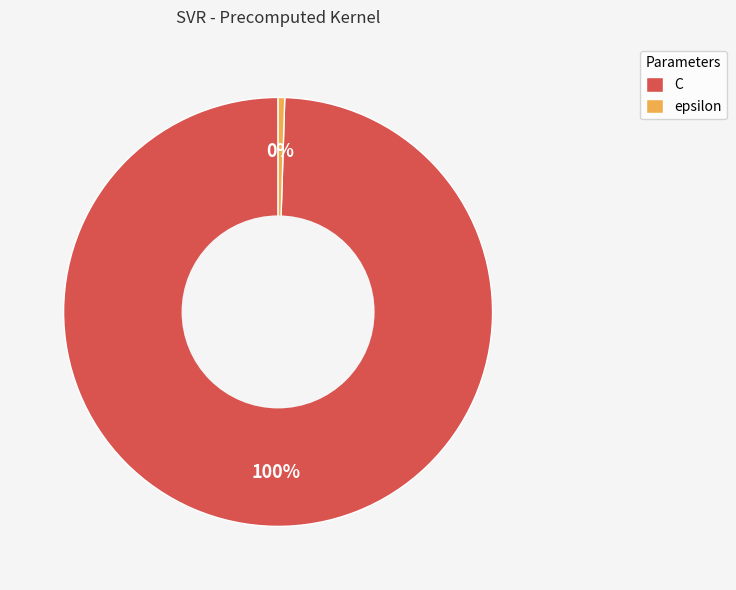

How many segments does this pie chart have?

2